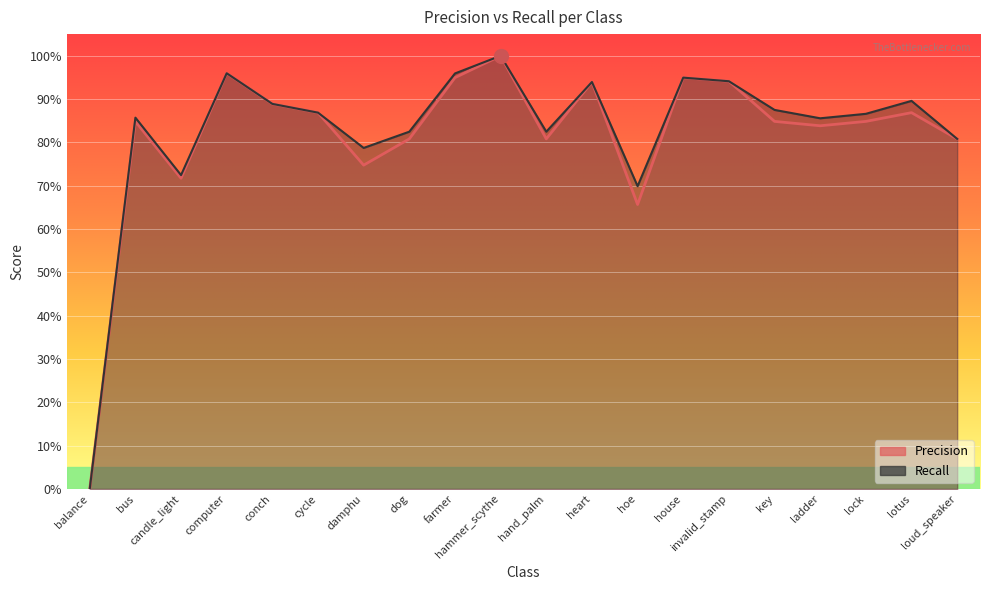

What is the label of the 15th point from the left?

invalid_stamp